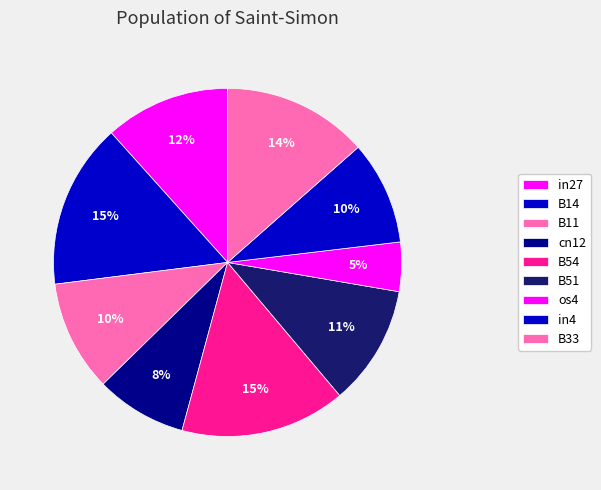

Which slice is the smallest?

os4